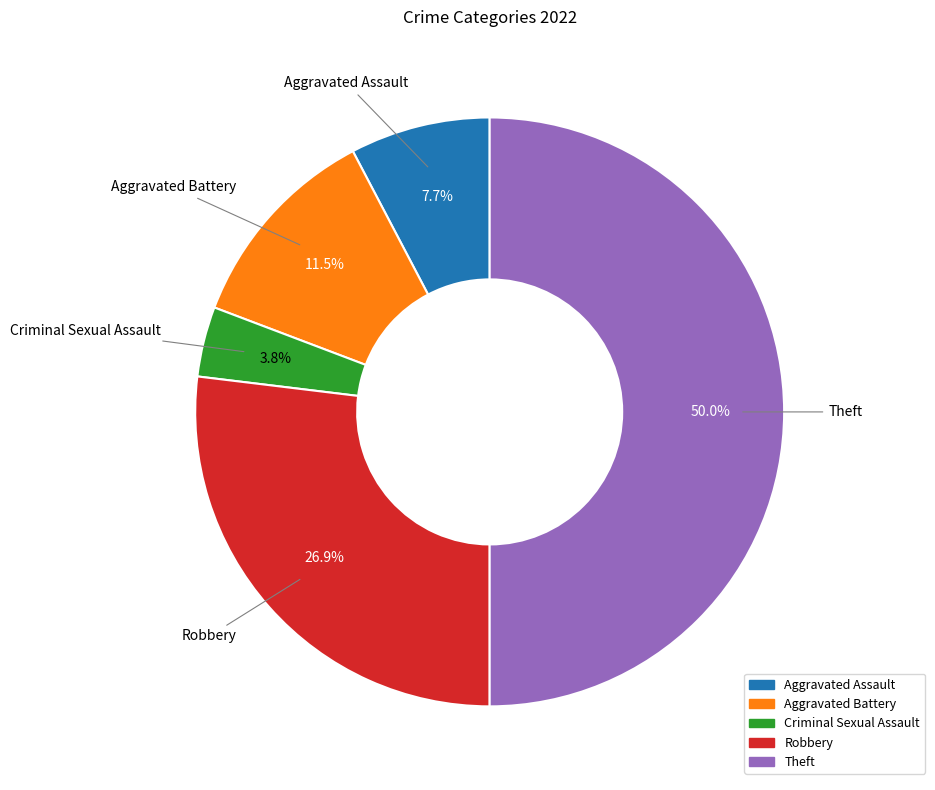

To the nearest percent, what is the difference between the largest and smallest slice percentages?

46%